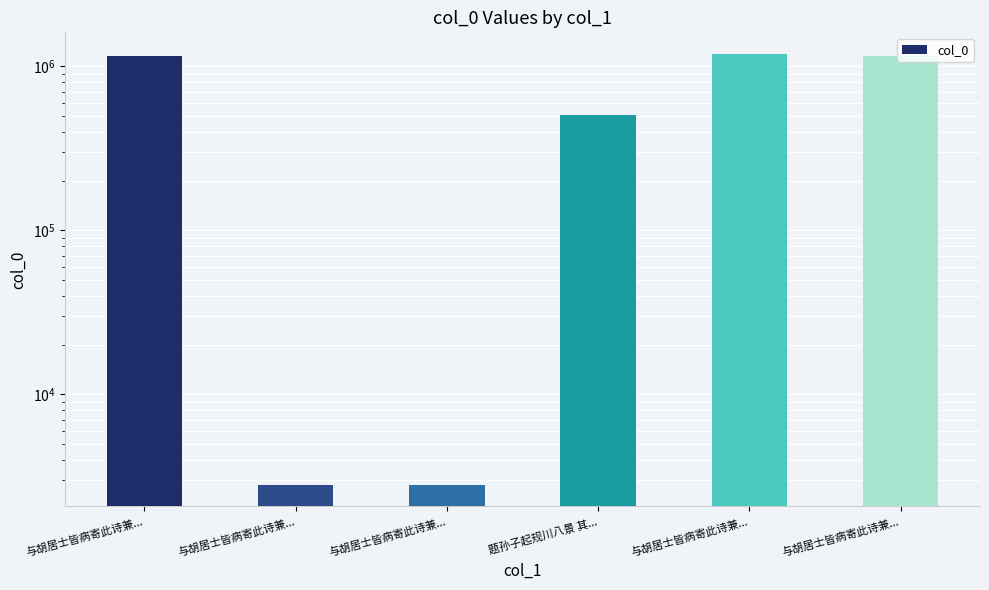

Between 与胡居士皆病寄此诗兼... and 与胡居士皆病寄此诗兼..., which is larger?

与胡居士皆病寄此诗兼...